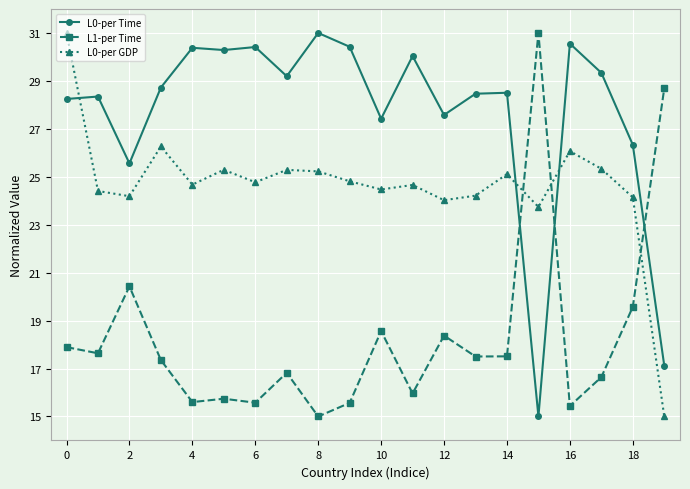

How many intersections are there between L0-per GDP and L1-per Time?

3